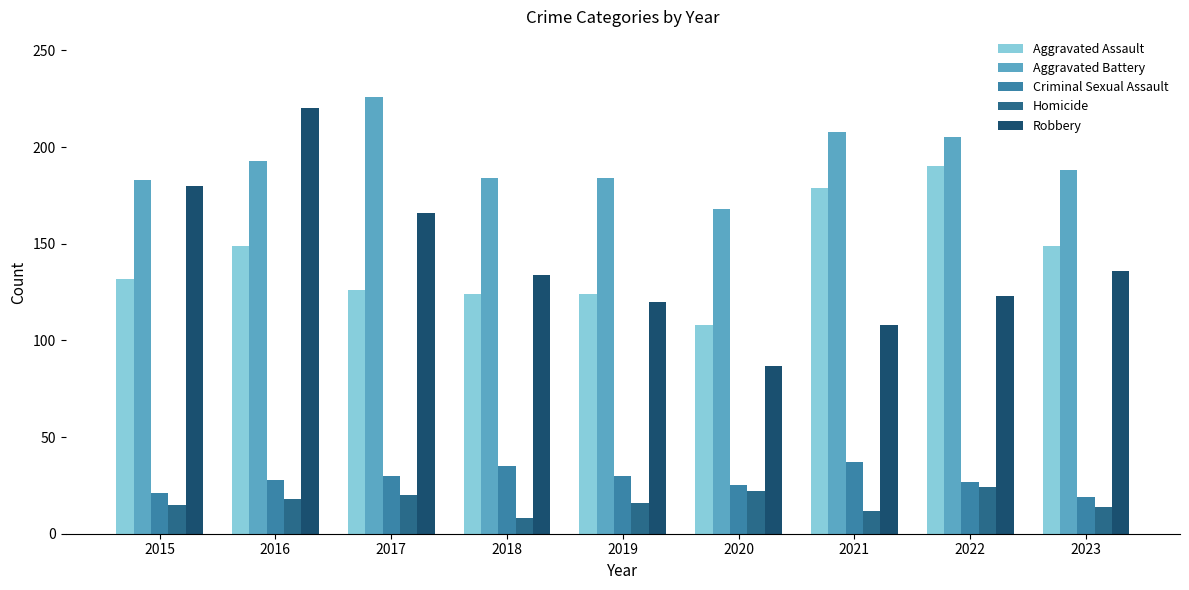

How many data points does each series have?

9